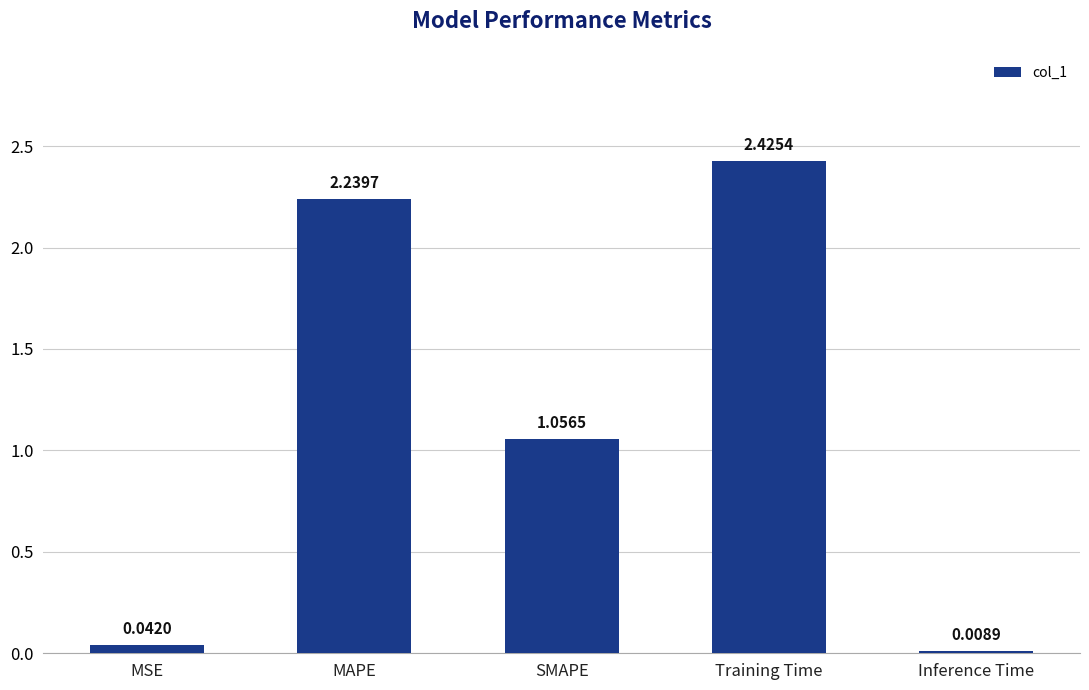

At which category does the chart reach its peak across all series?

Training Time